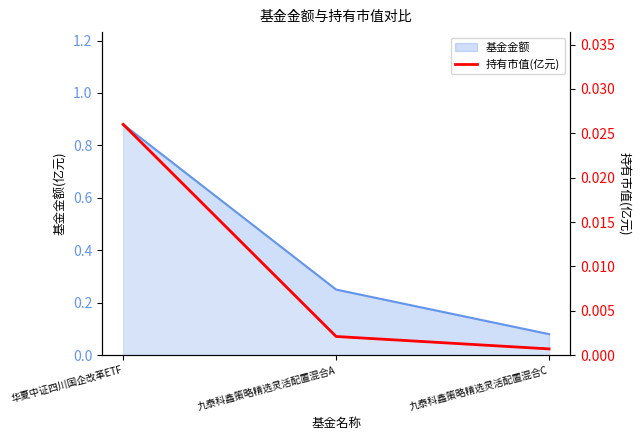

Does the chart display data point markers on the line(s)?

No